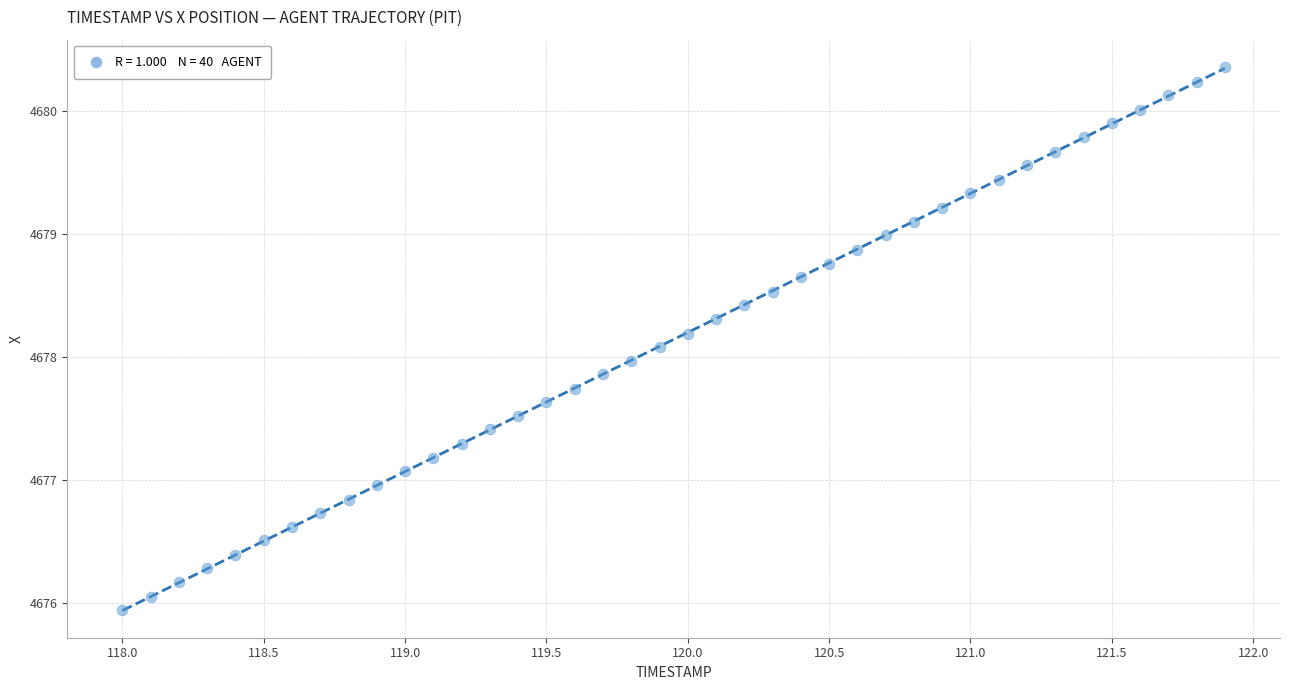

What is the range of Y values (max minus min)?

4.4